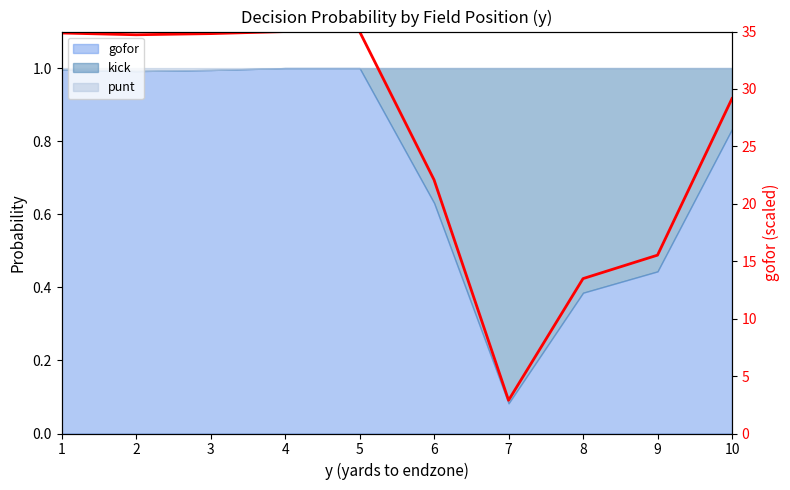

What is the sum of all values?

257.6